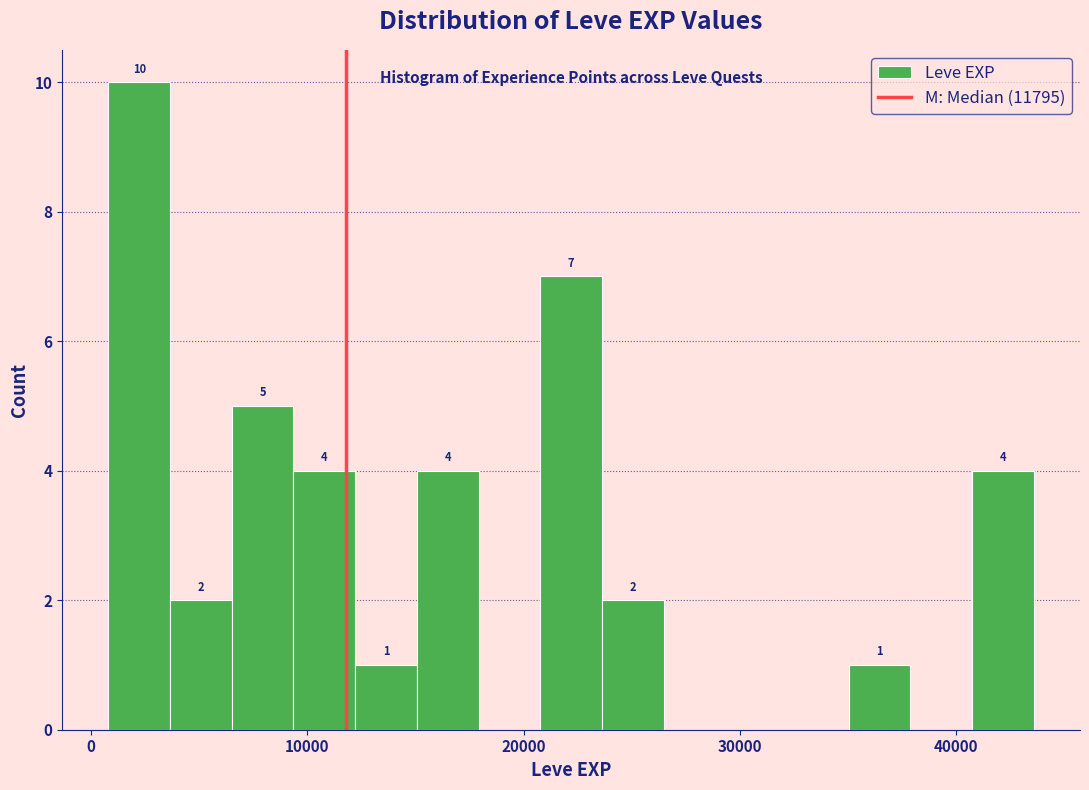

Read against the x-axis, roughly where is the centre of the tallest bar?

2000